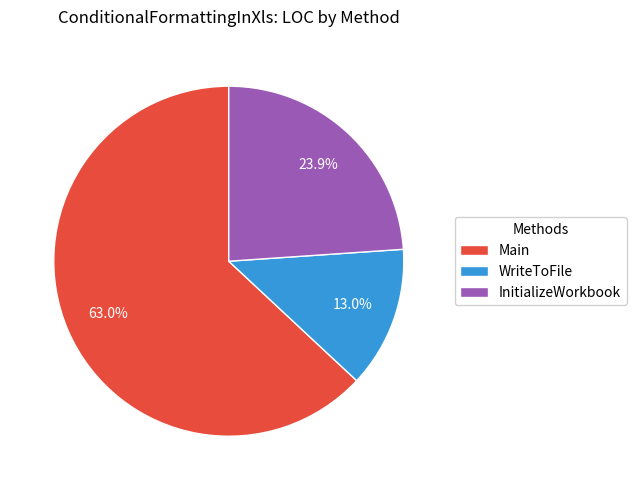

Count the number of slices in the pie.

3